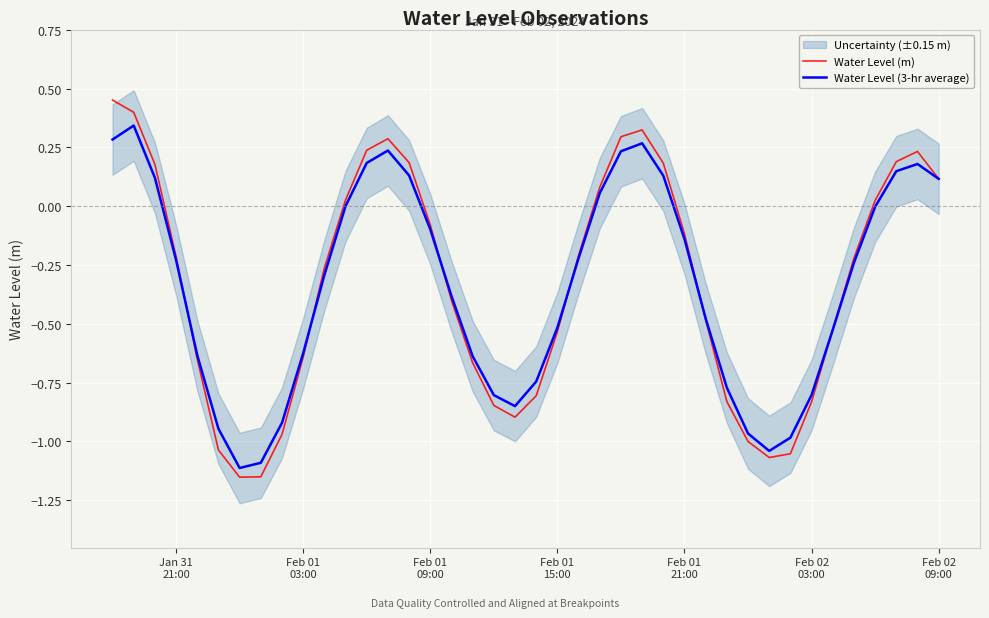

Is it true that Water Level (m) equals 0.4 at 38?

False